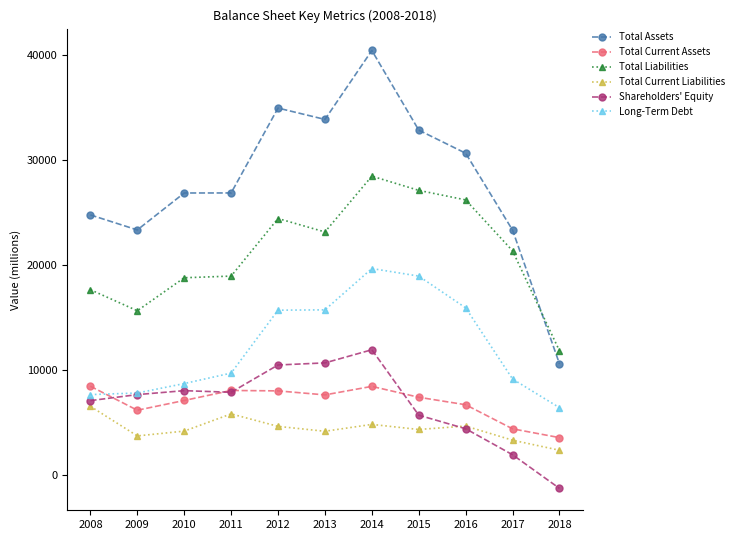

The Total Assets series shows 37262 at 2009. True or false?

False